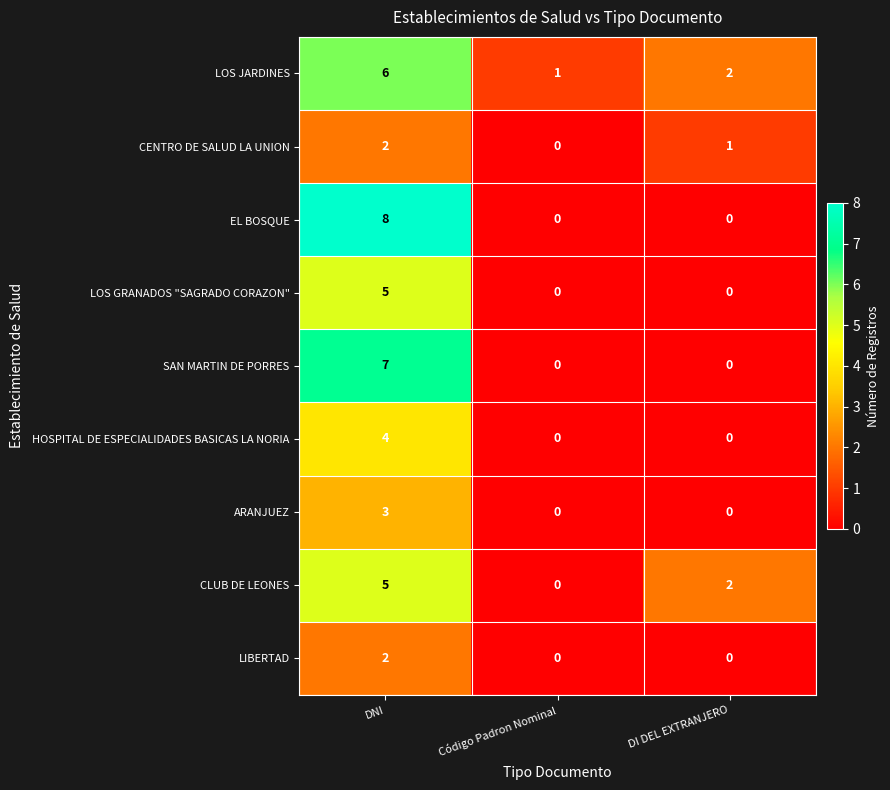

Is it true that LOS GRANADOS "SAGRADO CORAZON" equals 3 at DI DEL EXTRANJERO?

False